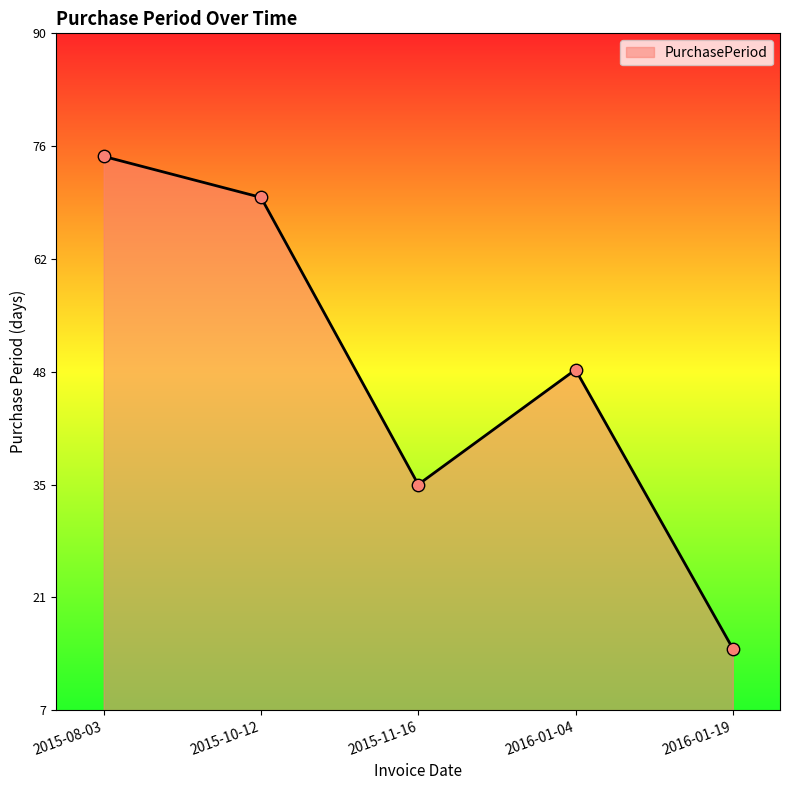

What is the change in value from 2016-01-04 to 2016-01-19?

-34